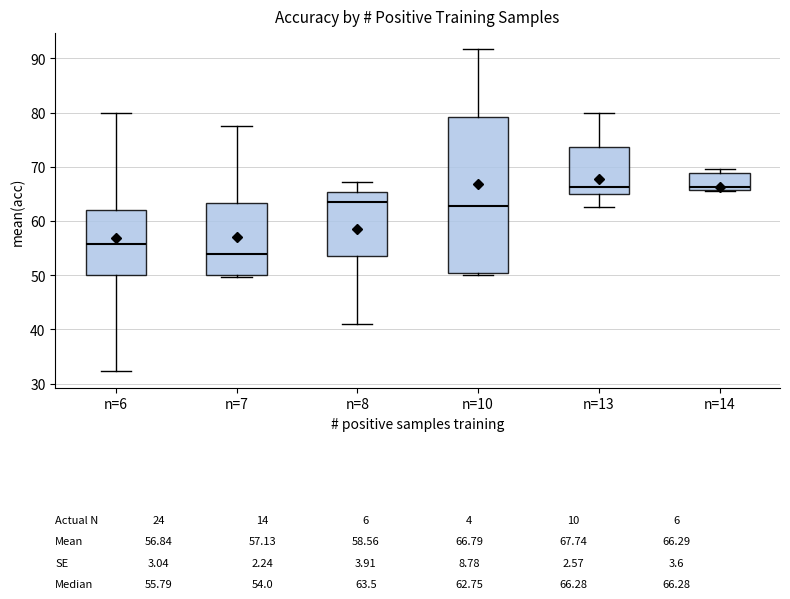

Which box has the lowest median line?

n=7